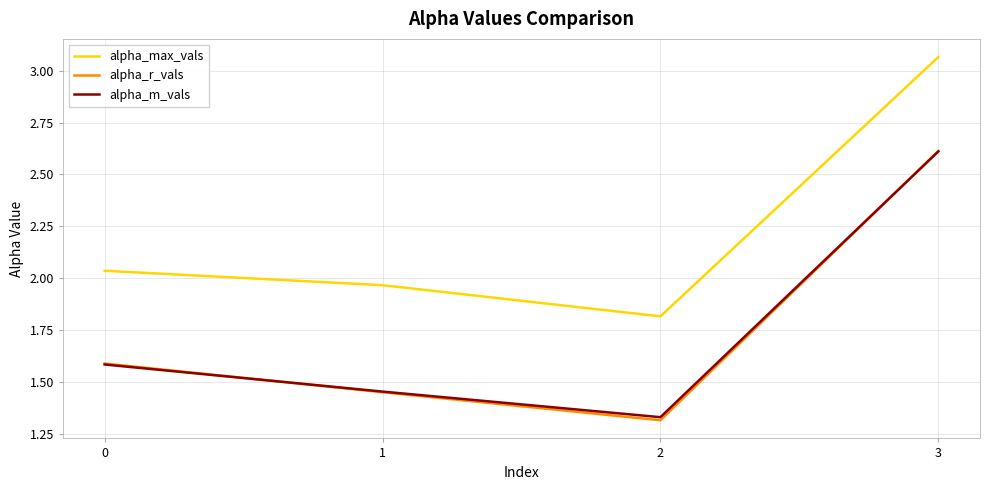

Is this an area chart (filled region under the line)?

No